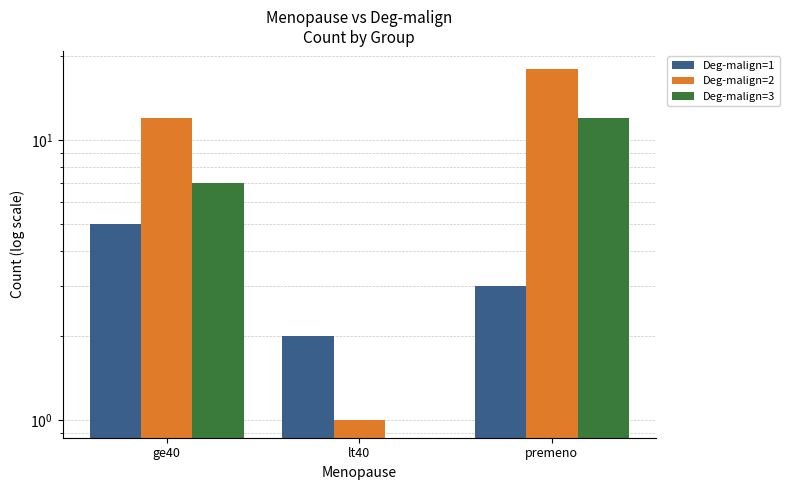

Is it true that Deg-malign=3 equals 3 at ge40?

False